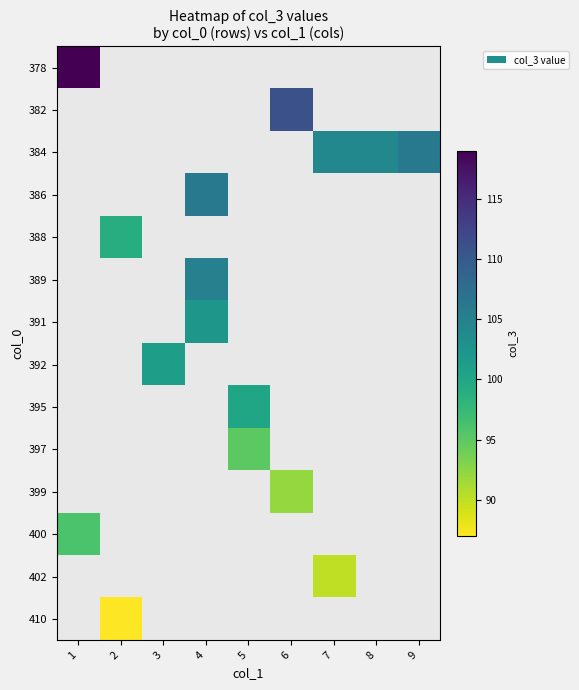

At which category does the chart reach its peak across all series?

1